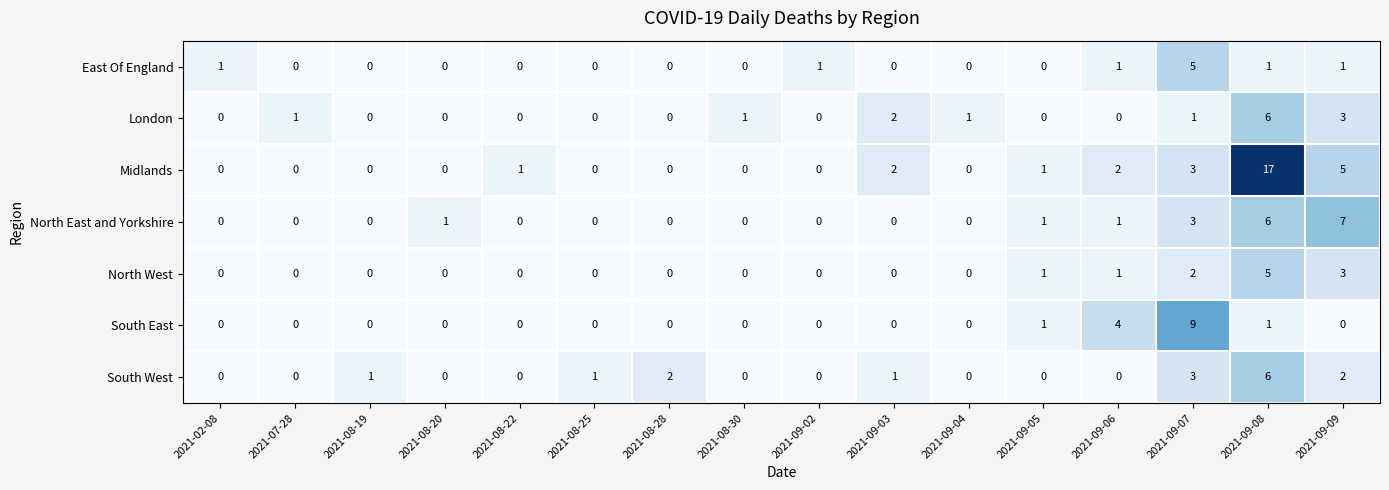

The North East and Yorkshire series shows 2 at 2021-09-05. True or false?

False